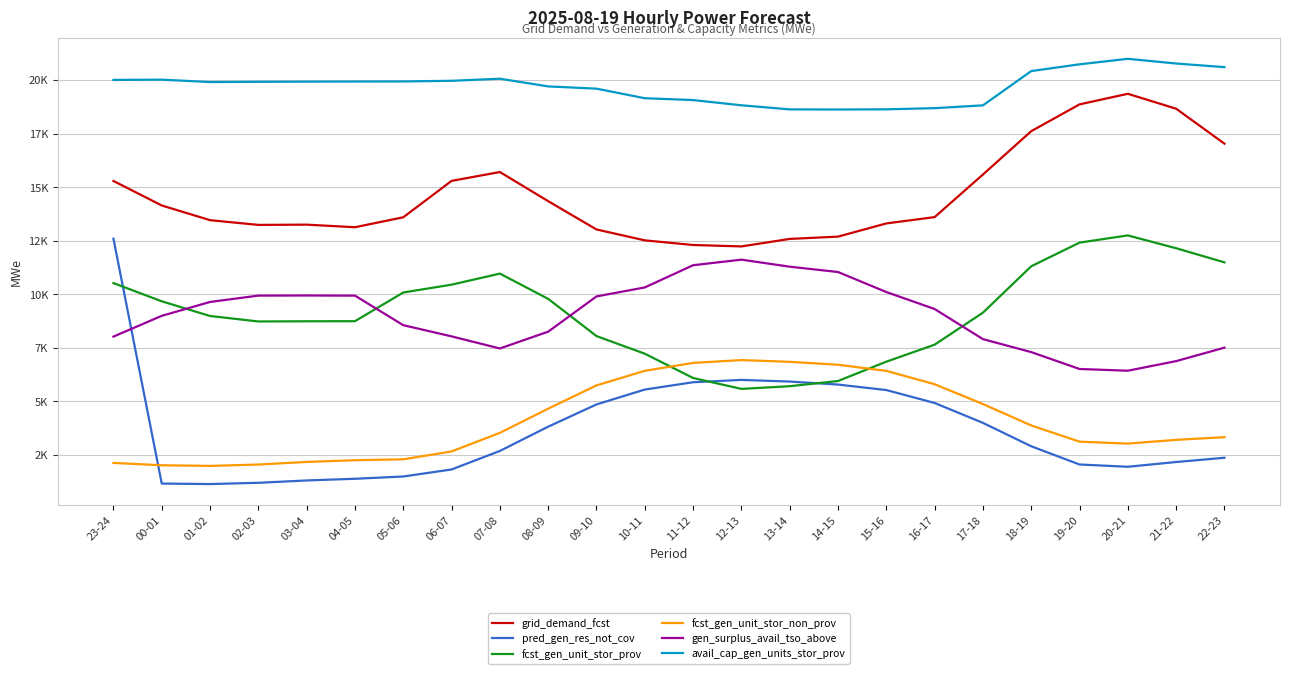

What is the total value across all series at 01-02?

55143